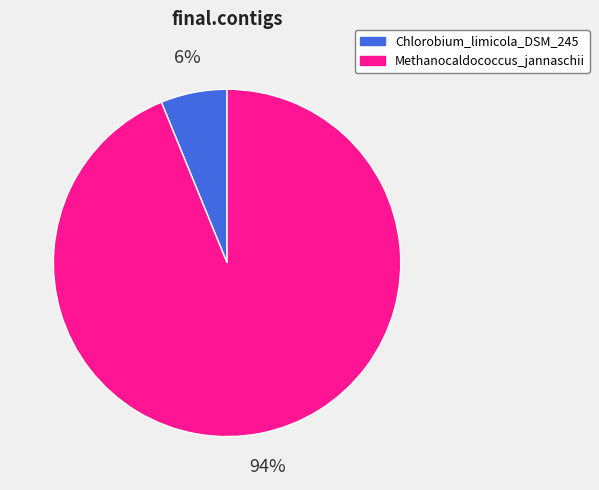

To the nearest percent, what percentage of the pie is Methanocaldococcus_jannaschii?

94%